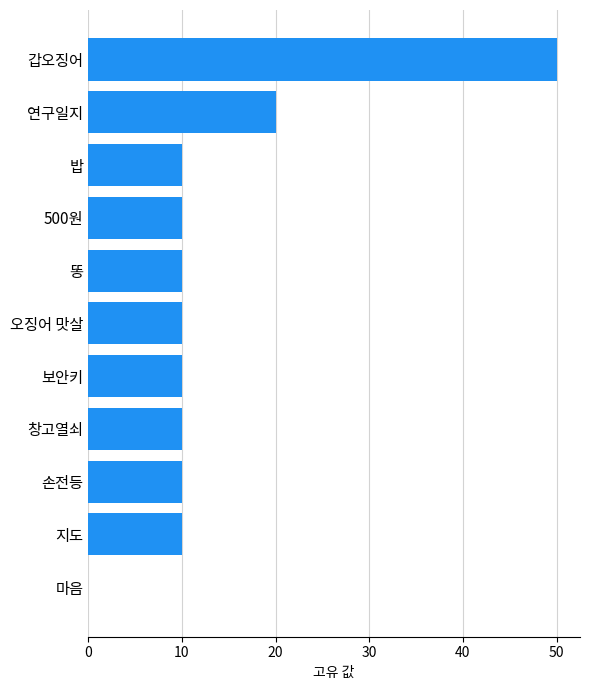

Reading bottom to top, transcribe all the data shown in this chart.

마음=0	지도=10	손전등=10	창고열쇠=10	보안키=10	오징어 맛살=10	똥=10	500원=10	밥=10	연구일지=20	갑오징어=50